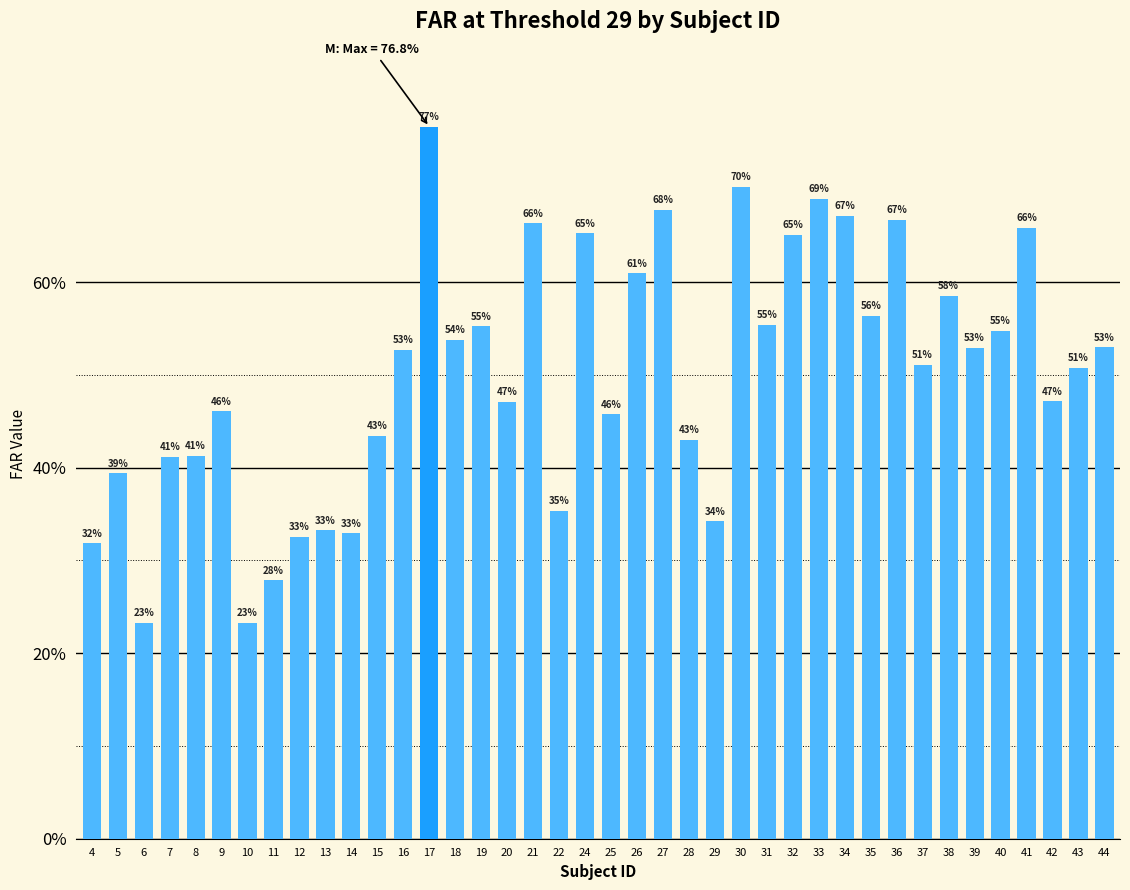

Between 6 and 41, which is larger?

41